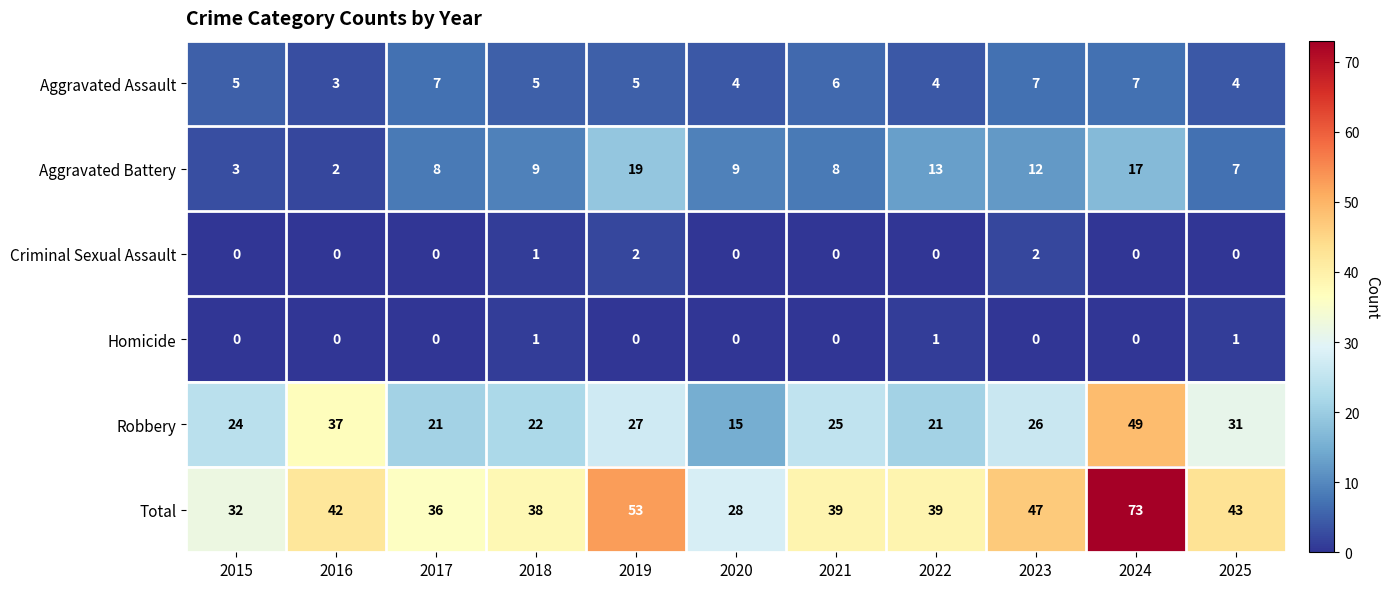

Is it true that Robbery equals 27 at 2019?

True